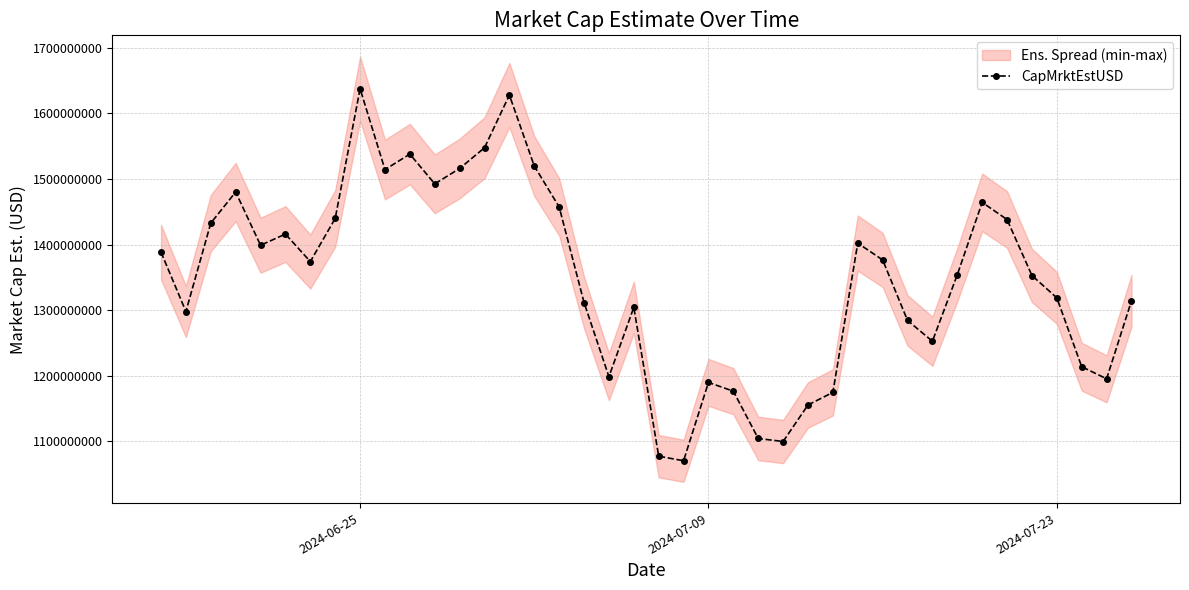

What is the lowest value of the CapMrktEstUSD series?

1070422235.4